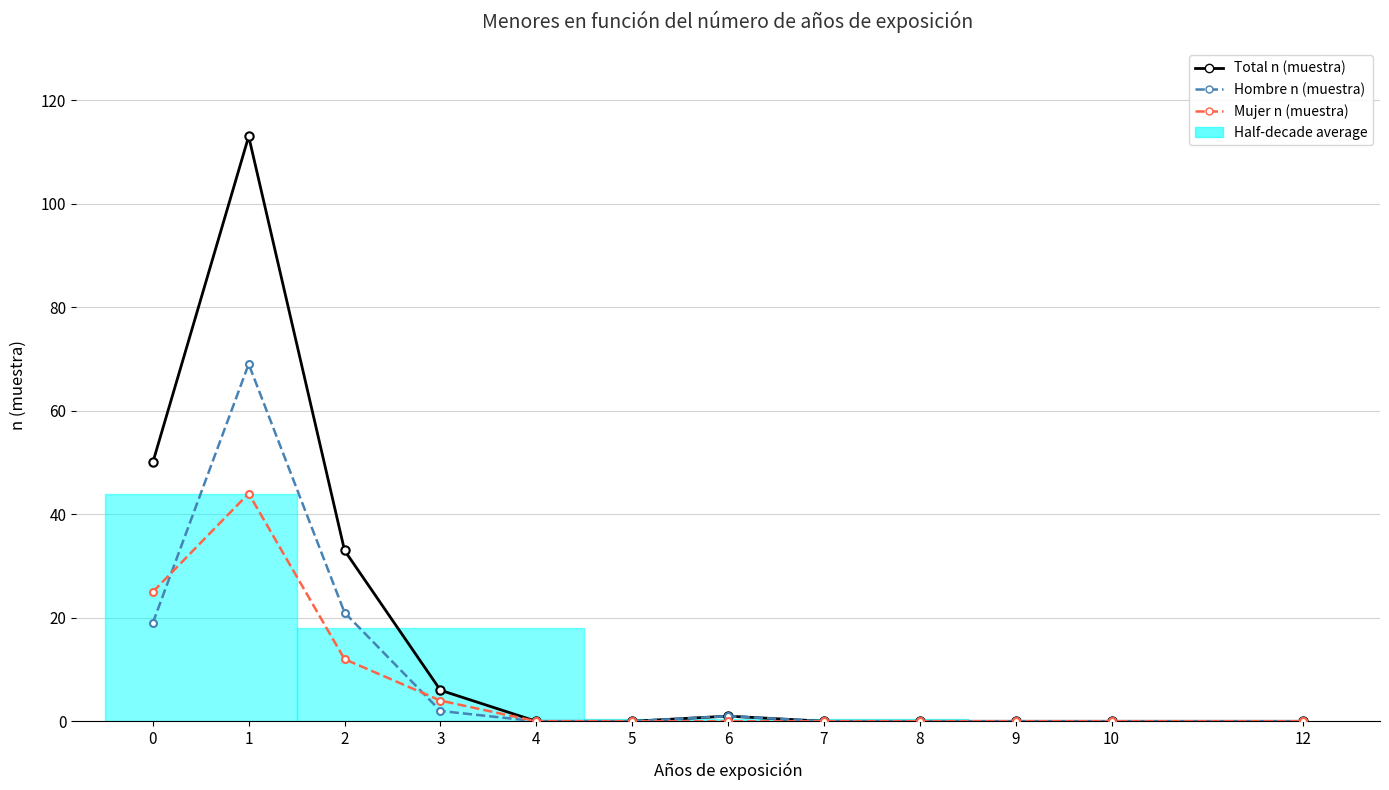

Reading left to right, transcribe all the data shown in this chart.

Total n (muestra): 0=50	1=113	2=33	3=6	4=0	5=0	6=1	7=0	8=0	9=0	10=0	12=0
Hombre n (muestra): 0=19	1=69	2=21	3=2	4=0	5=0	6=1	7=0	8=0	9=0	10=0	12=0
Mujer n (muestra): 0=25	1=44	2=12	3=4	4=0	5=0	6=0	7=0	8=0	9=0	10=0	12=0